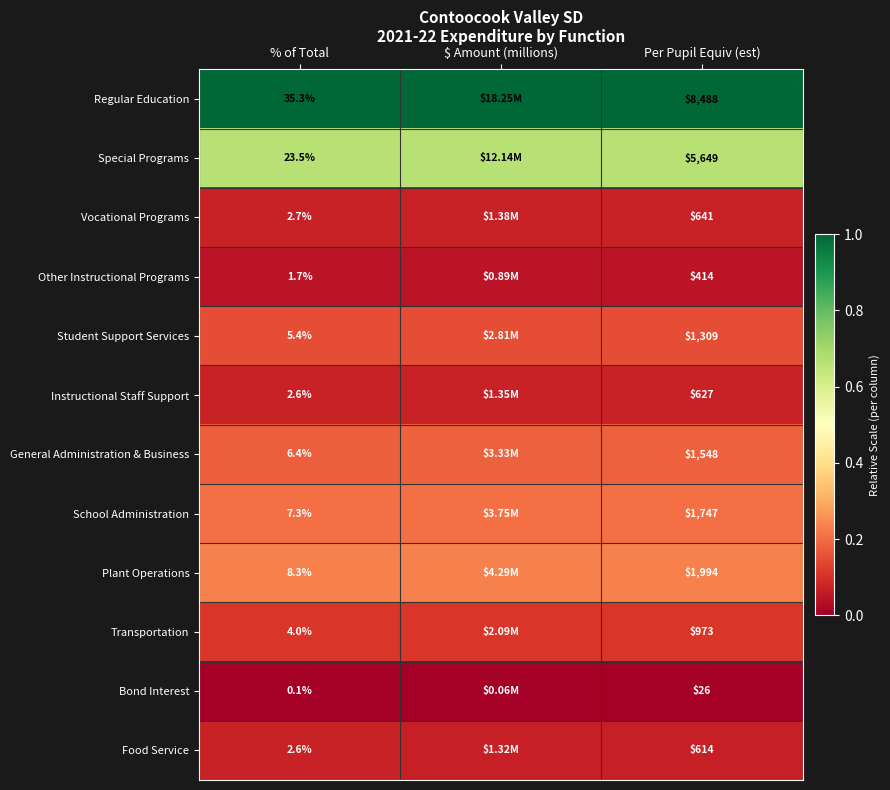

How many distinct data groups are displayed?

12